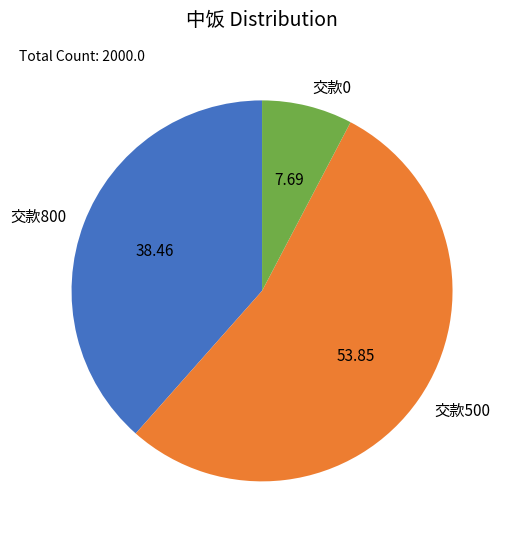

Count the number of slices in the pie.

3